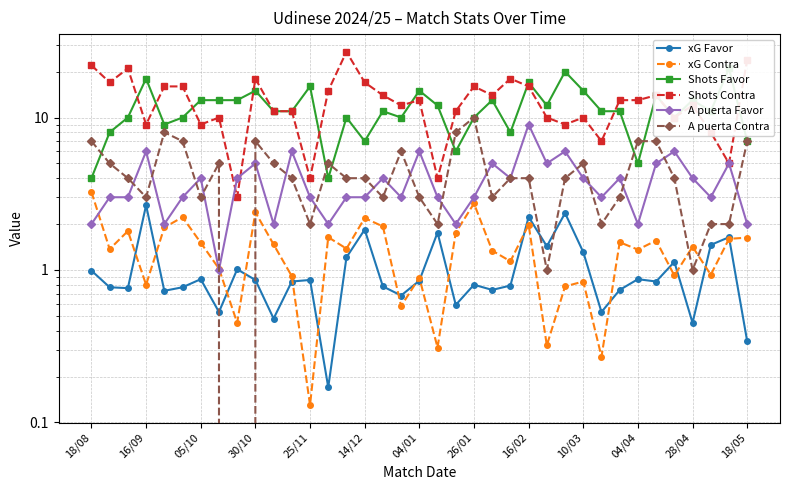

True or false: A puerta Contra and xG Favor cross at least once.

True